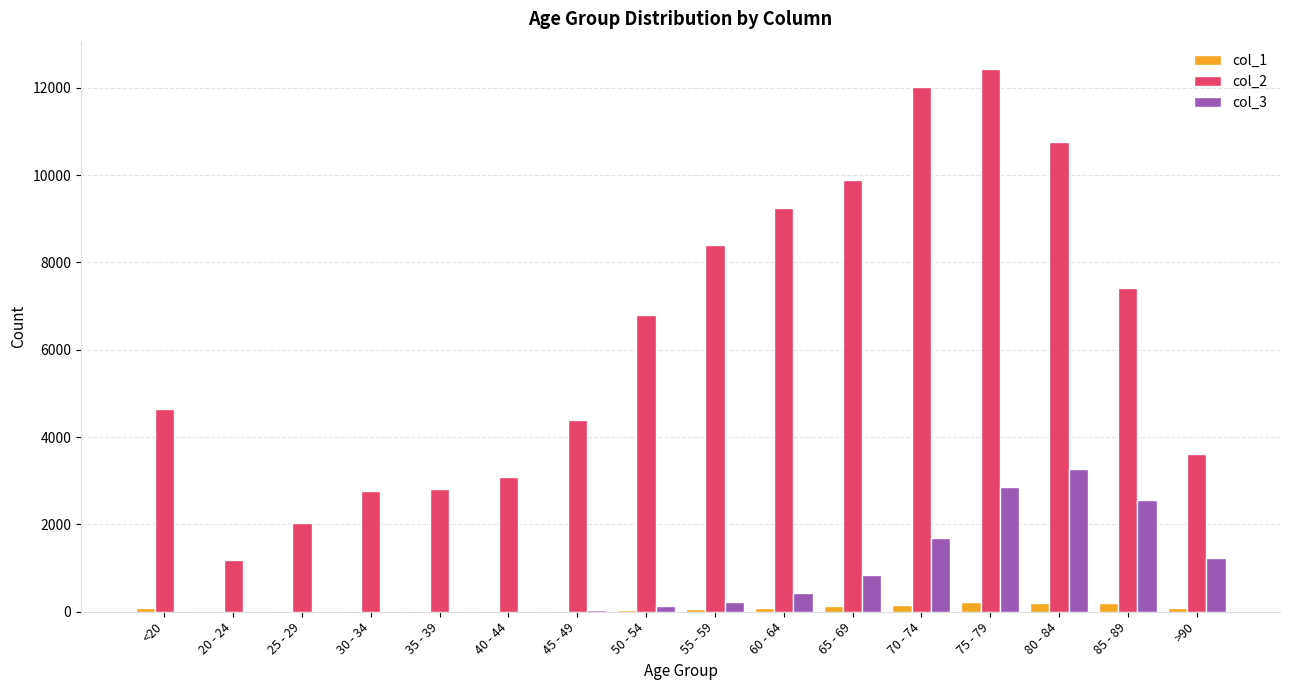

What is the spread (max minus min) of values at 65 - 69?

9746